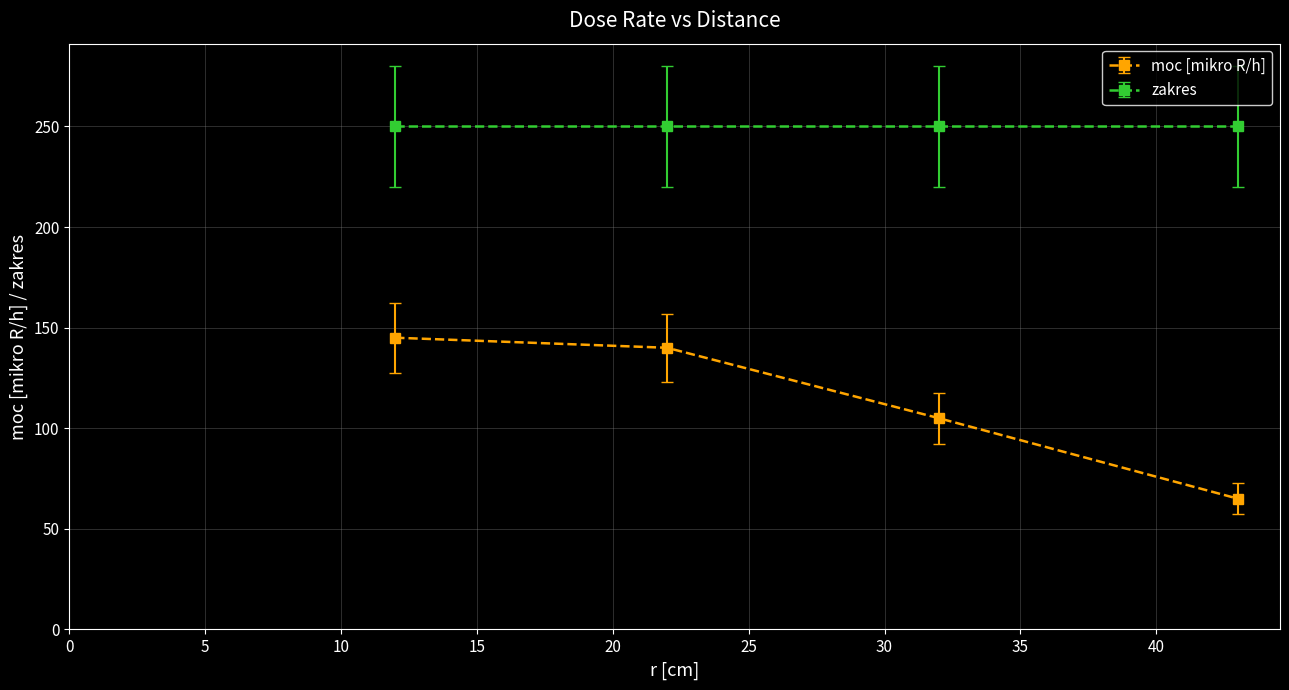

True or false: moc [mikro R/h] has more than 2 interior local peaks.

False